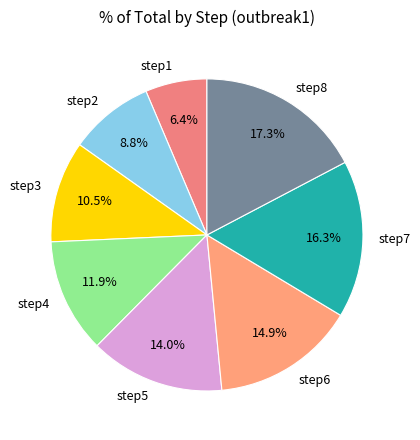

Does step5 represent more than half of the total?

No